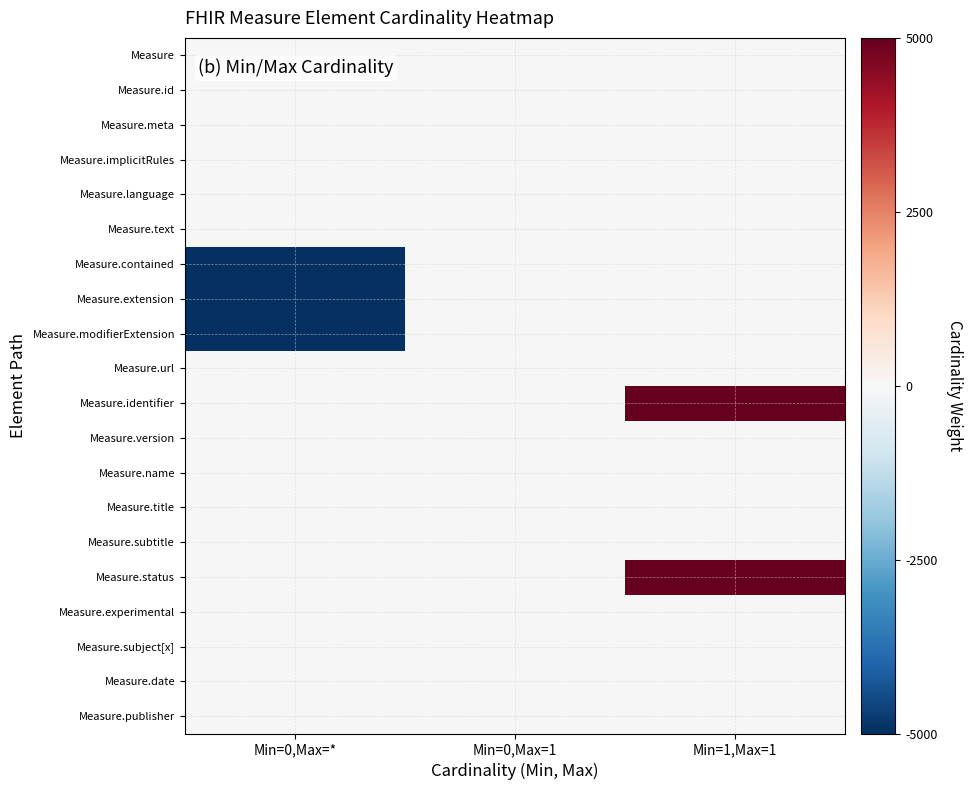

Reading left to right, list all the values displayed in this chart.

Measure: Min=0,Max=*=0	Min=0,Max=1=0	Min=1,Max=1=0
Measure.id: Min=0,Max=*=0	Min=0,Max=1=0	Min=1,Max=1=0
Measure.meta: Min=0,Max=*=0	Min=0,Max=1=0	Min=1,Max=1=0
Measure.implicitRules: Min=0,Max=*=0	Min=0,Max=1=0	Min=1,Max=1=0
Measure.language: Min=0,Max=*=0	Min=0,Max=1=0	Min=1,Max=1=0
Measure.text: Min=0,Max=*=0	Min=0,Max=1=0	Min=1,Max=1=0
Measure.contained: Min=0,Max=*=-5000	Min=0,Max=1=0	Min=1,Max=1=0
Measure.extension: Min=0,Max=*=-5000	Min=0,Max=1=0	Min=1,Max=1=0
Measure.modifierExtension: Min=0,Max=*=-5000	Min=0,Max=1=0	Min=1,Max=1=0
Measure.url: Min=0,Max=*=0	Min=0,Max=1=0	Min=1,Max=1=0
Measure.identifier: Min=0,Max=*=0	Min=0,Max=1=0	Min=1,Max=1=5000
Measure.version: Min=0,Max=*=0	Min=0,Max=1=0	Min=1,Max=1=0
Measure.name: Min=0,Max=*=0	Min=0,Max=1=0	Min=1,Max=1=0
Measure.title: Min=0,Max=*=0	Min=0,Max=1=0	Min=1,Max=1=0
Measure.subtitle: Min=0,Max=*=0	Min=0,Max=1=0	Min=1,Max=1=0
Measure.status: Min=0,Max=*=0	Min=0,Max=1=0	Min=1,Max=1=5000
Measure.experimental: Min=0,Max=*=0	Min=0,Max=1=0	Min=1,Max=1=0
Measure.subject[x]: Min=0,Max=*=0	Min=0,Max=1=0	Min=1,Max=1=0
Measure.date: Min=0,Max=*=0	Min=0,Max=1=0	Min=1,Max=1=0
Measure.publisher: Min=0,Max=*=0	Min=0,Max=1=0	Min=1,Max=1=0